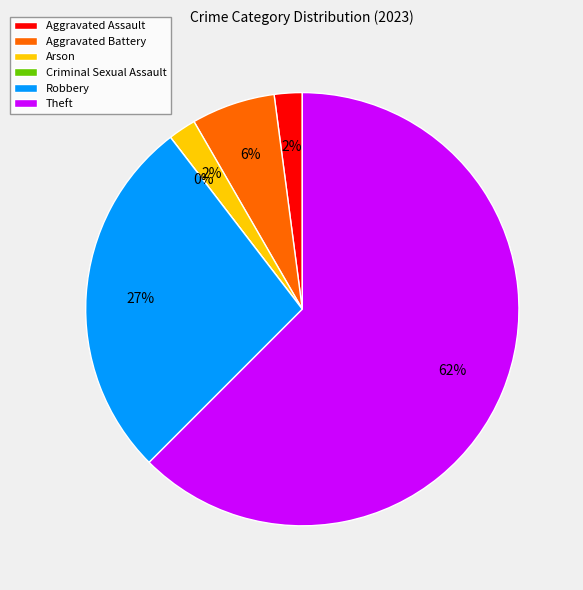

Which category has the smallest portion of the pie?

Criminal Sexual Assault